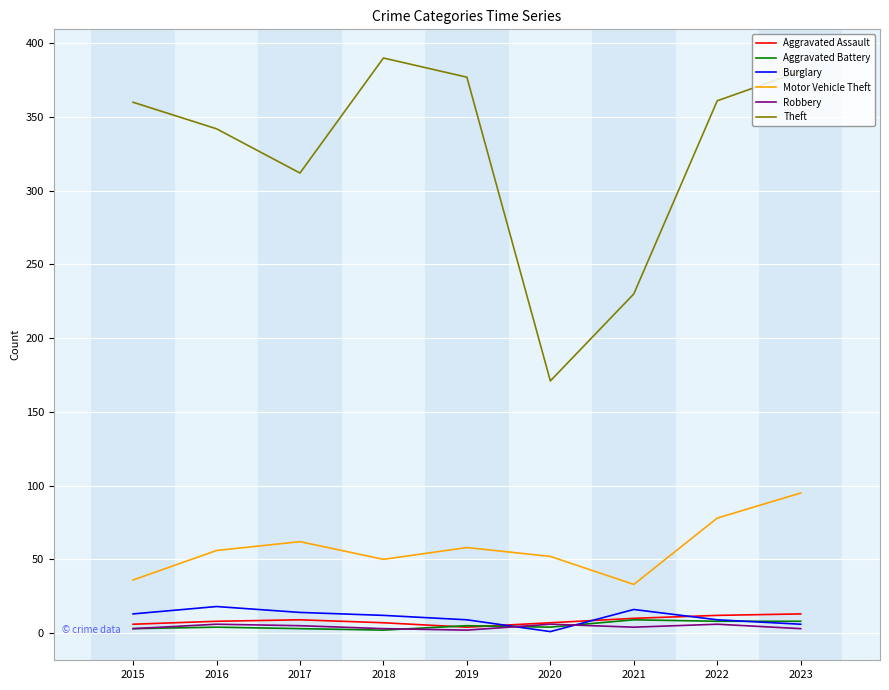

Which series has the widest spread of values?

Theft